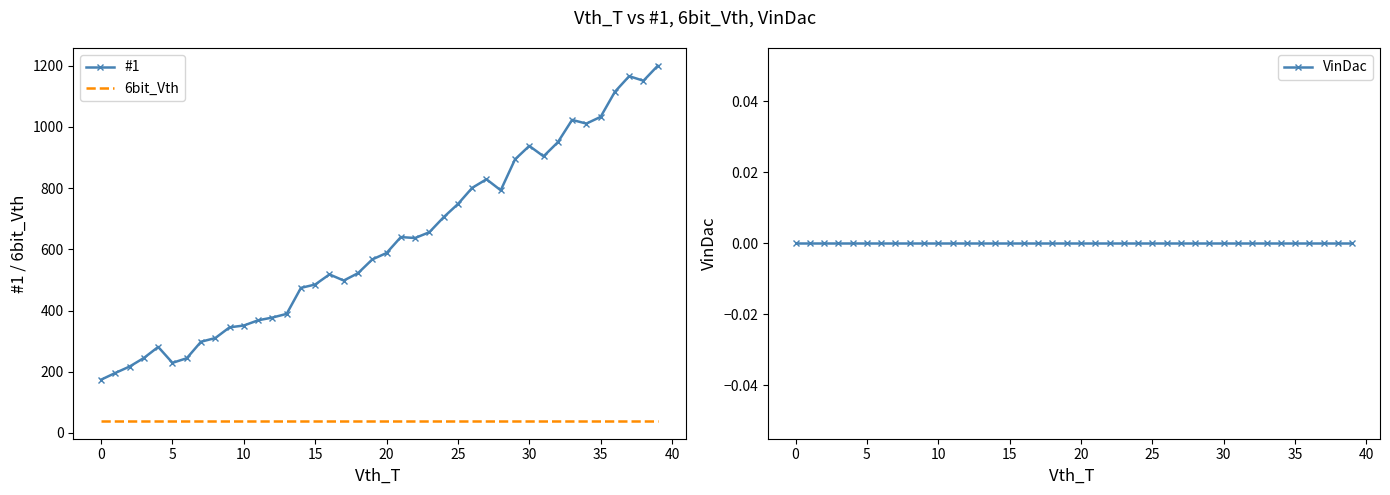

What is the total value across all series at 39?

1239